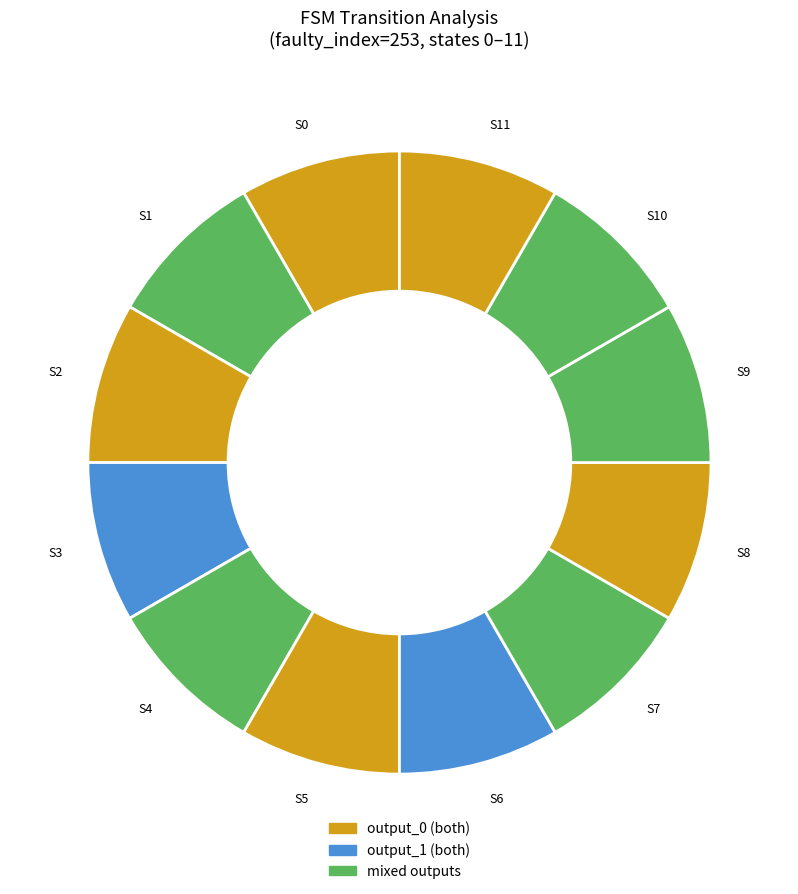

Is it true that S9 is 8% of the pie?

True